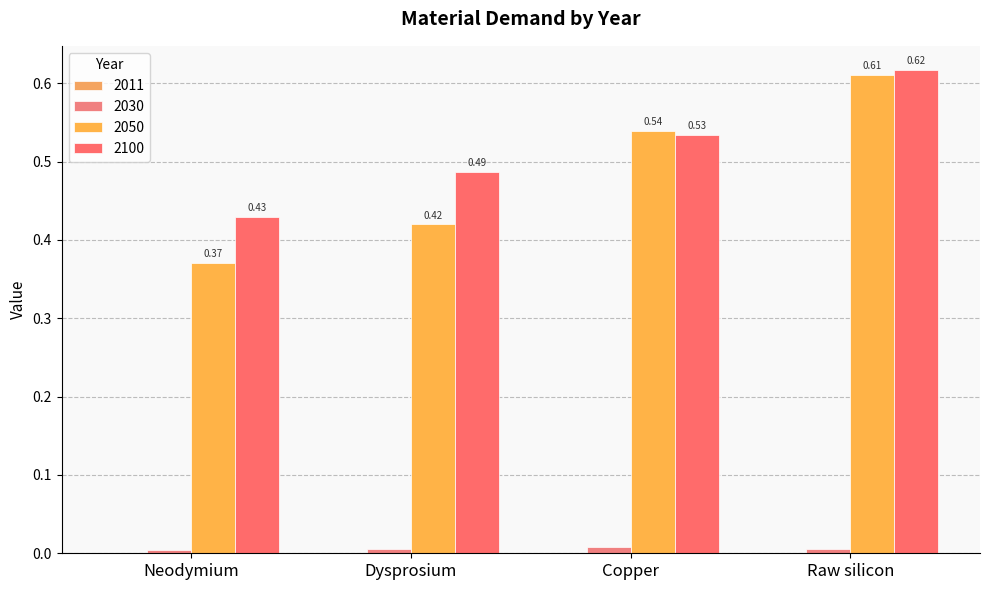

Are the bars grouped side by side (vs. stacked)?

Yes